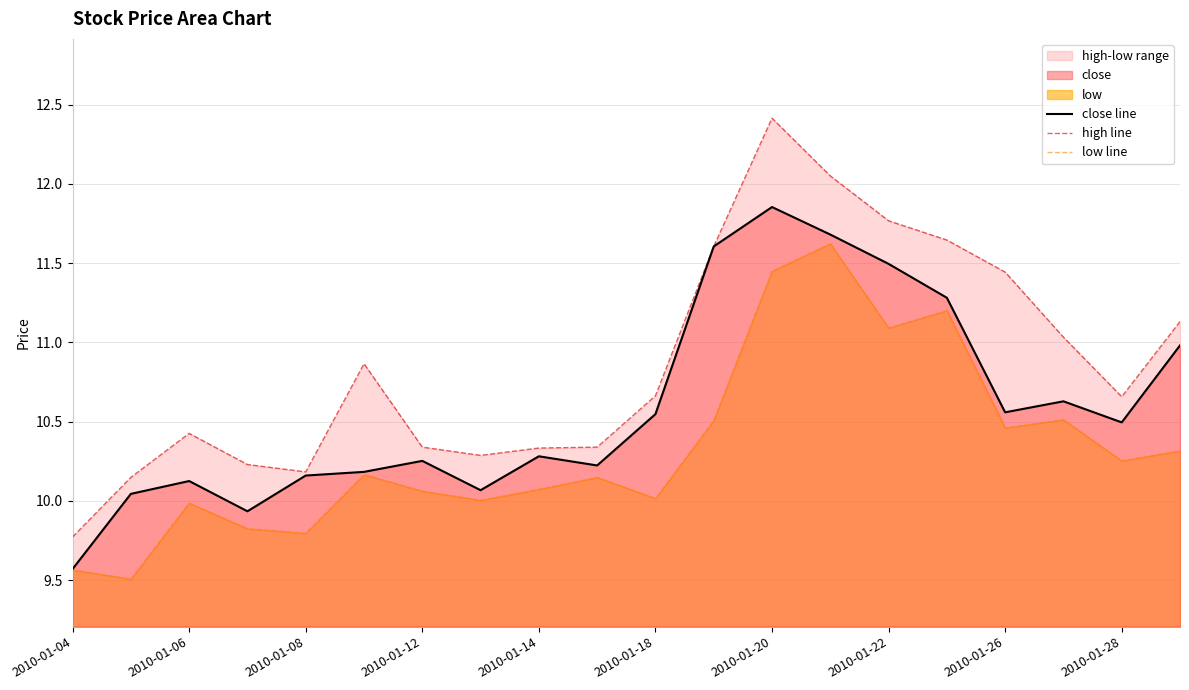

True or false: close and low cross at least once.

False